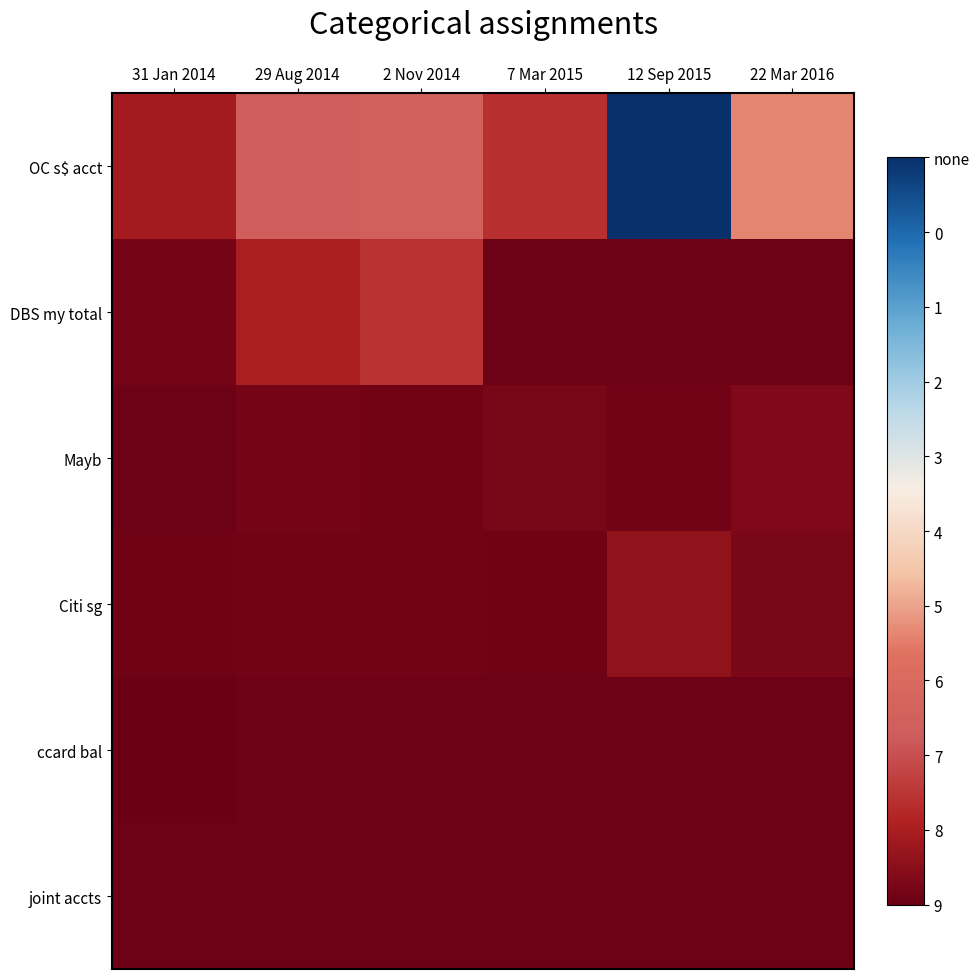

What is the total value across all series at 22 Mar 2016?

3.9